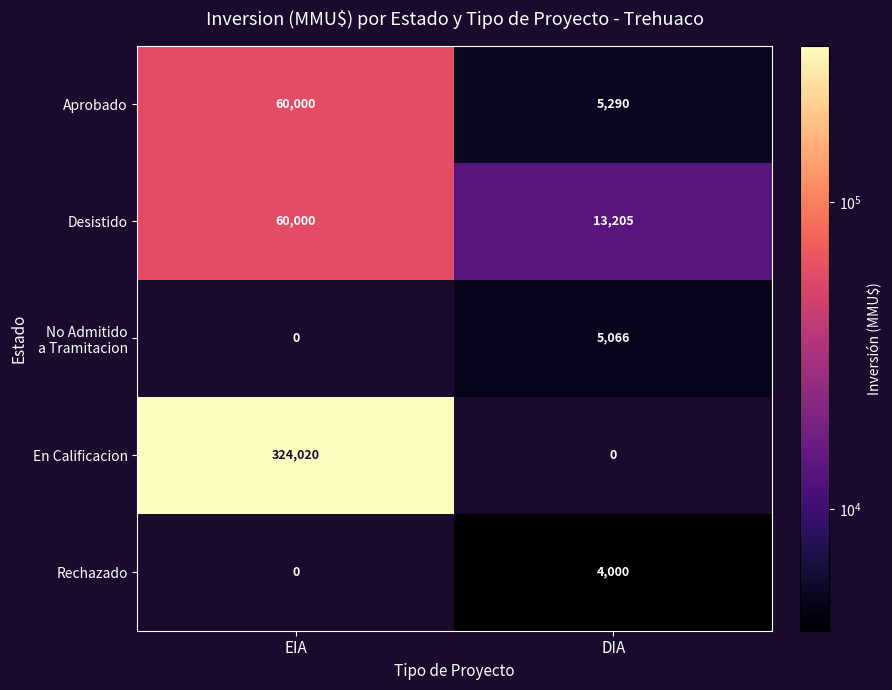

Which series has the widest spread of values?

En Calificacion